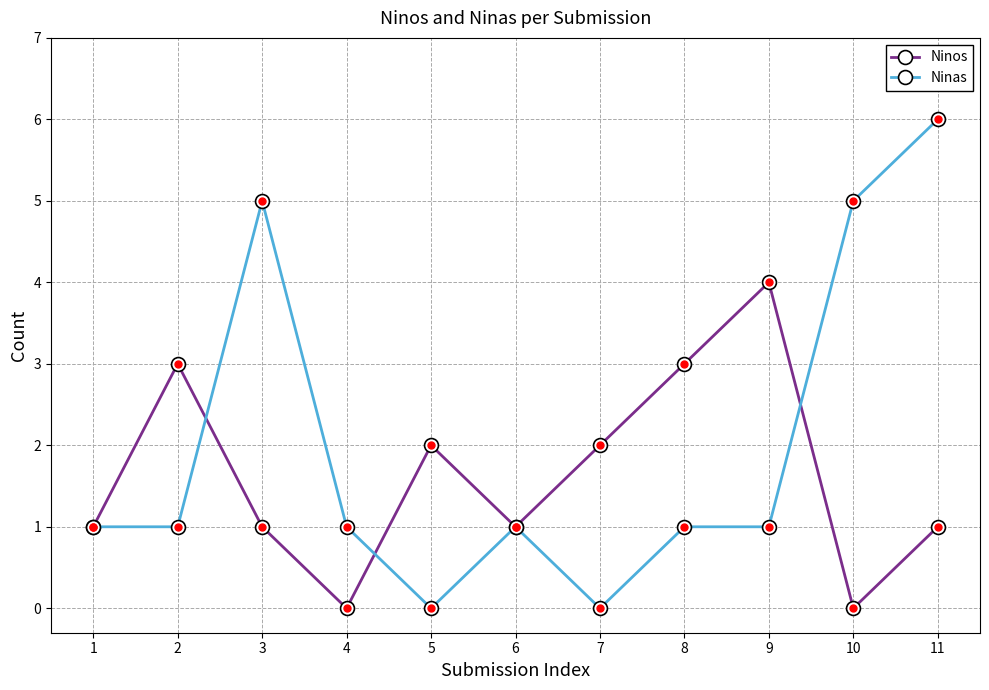

What value does the Ninas series have at 10?

5